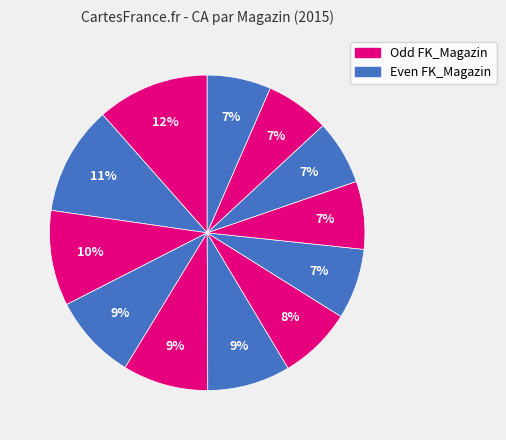

Count the number of slices in the pie.

12